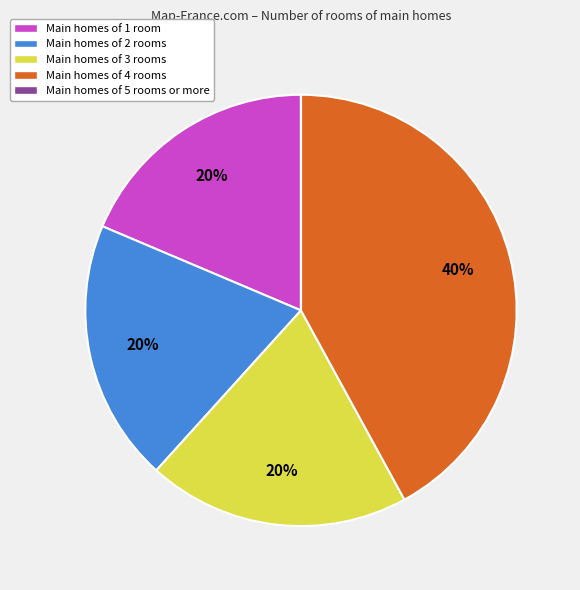

How many slices are in this pie chart?

5